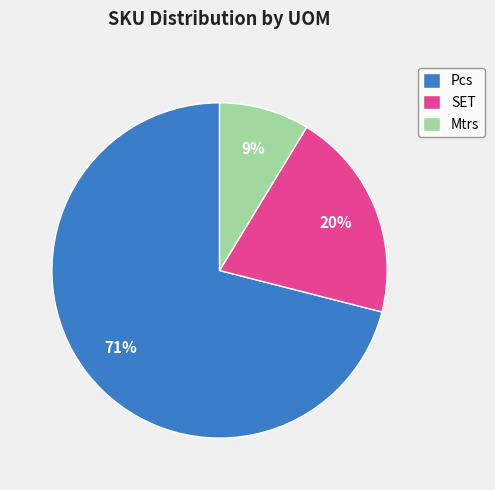

To the nearest percent, what percentage of the pie is Mtrs?

9%